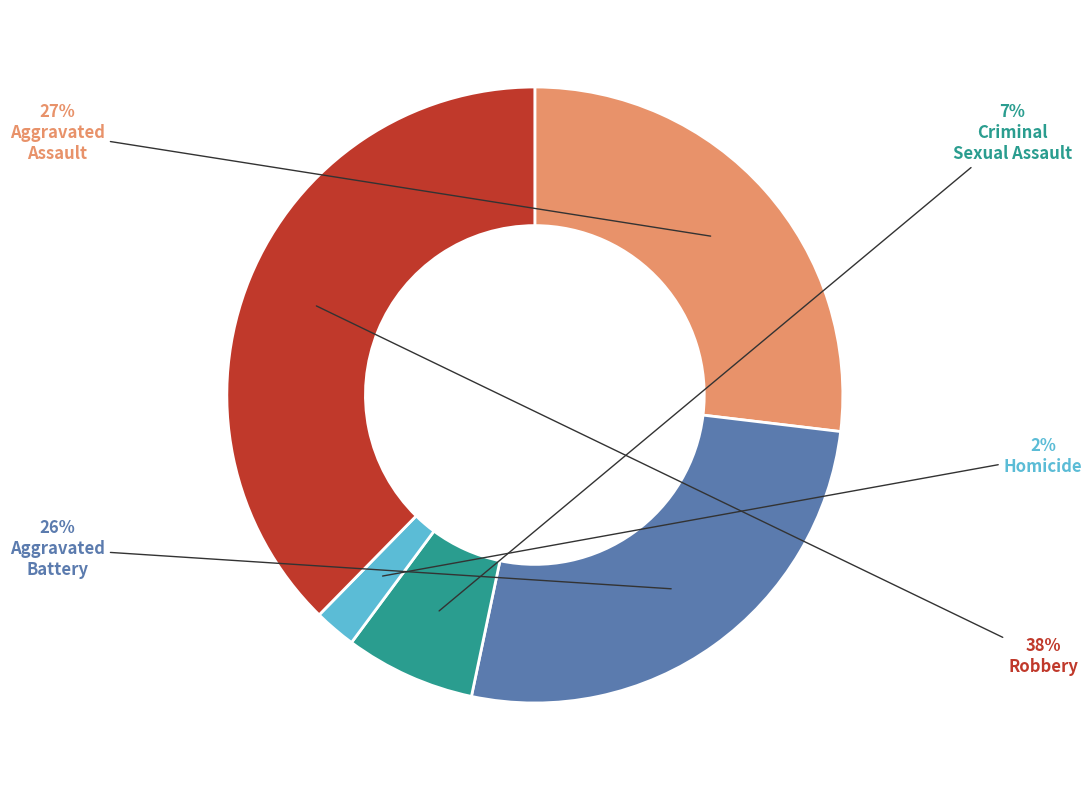

Is there a majority slice in this chart?

No